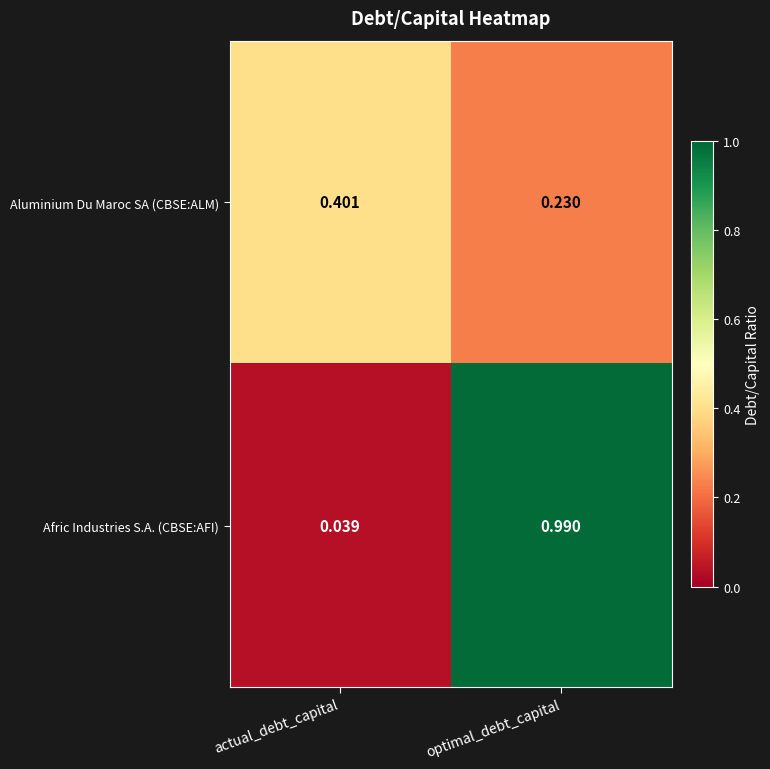

What is the difference between the highest and lowest values at actual_debt_capital?

0.4